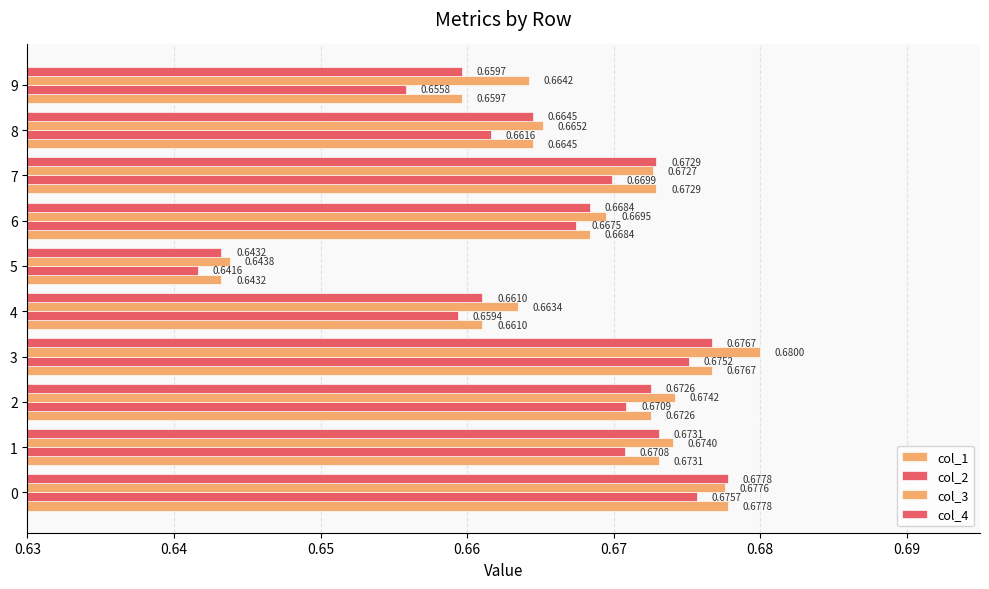

How many series are shown in this chart?

4